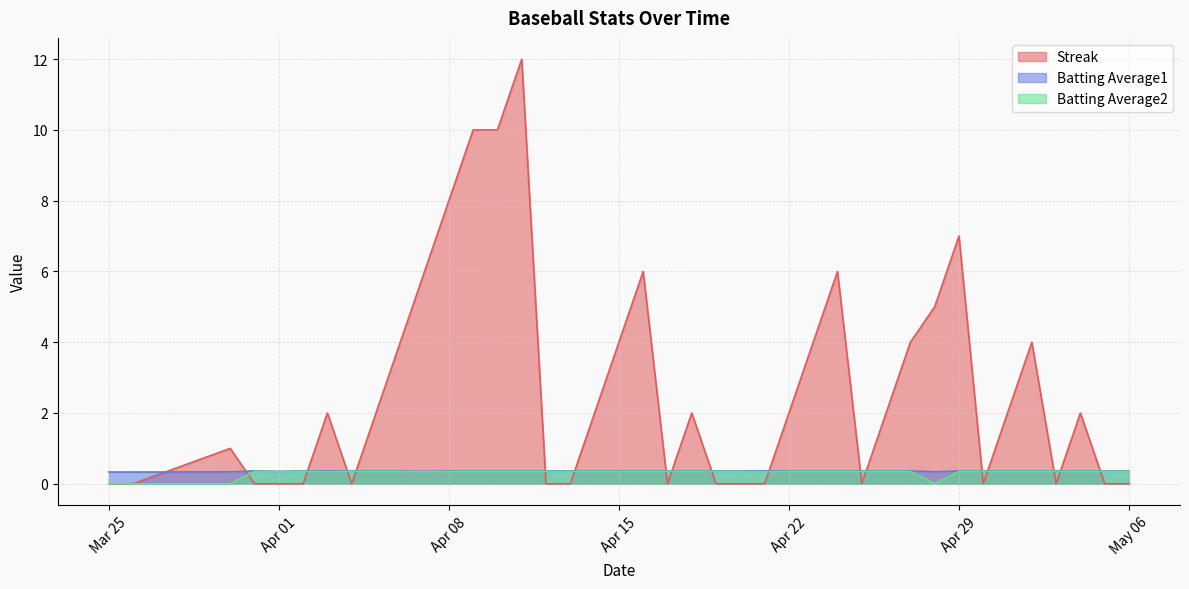

Reading left to right, transcribe all the data shown in this chart.

Streak: 0.0	0.0	1.0	0.0	0.0	0.0	2.0	0.0	2.0	4.0	6.0	8.0	10.0	10.0	12.0	0.0	0.0	2.0	4.0	6.0	0.0	2.0	0.0	0.0	0.0	2.0	4.0	6.0	0.0	2.0	4.0	5.0	7.0	0.0	2.0	4.0	0.0	2.0	0.0	0.0
Batting Average1: 0.3	0.3	0.3	0.4	0.4	0.4	0.4	0.4	0.4	0.4	0.4	0.4	0.4	0.4	0.4	0.4	0.4	0.4	0.4	0.4	0.4	0.4	0.4	0.4	0.4	0.4	0.4	0.4	0.4	0.4	0.4	0.3	0.4	0.4	0.4	0.4	0.4	0.4	0.4	0.4
Batting Average2: 0.0	0.0	0.0	0.4	0.3	0.4	0.3	0.4	0.4	0.4	0.3	0.4	0.4	0.4	0.4	0.4	0.4	0.4	0.4	0.4	0.4	0.4	0.4	0.4	0.3	0.4	0.4	0.4	0.4	0.4	0.4	0.0	0.4	0.4	0.4	0.4	0.4	0.4	0.4	0.4